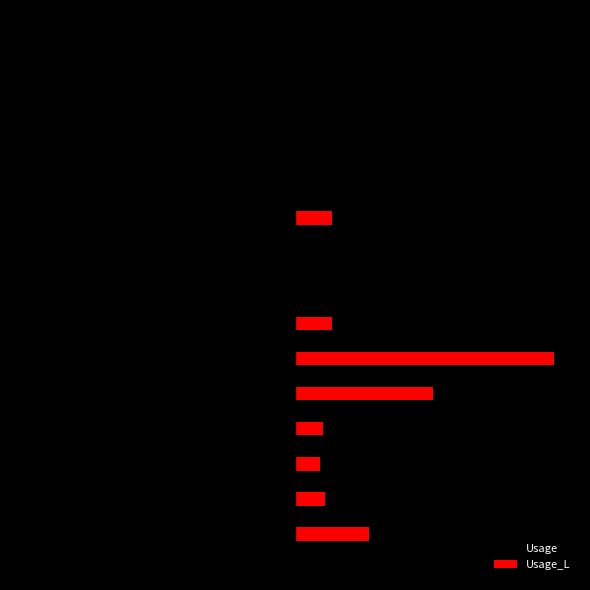

What is the highest value of the Usage series?

-0.5